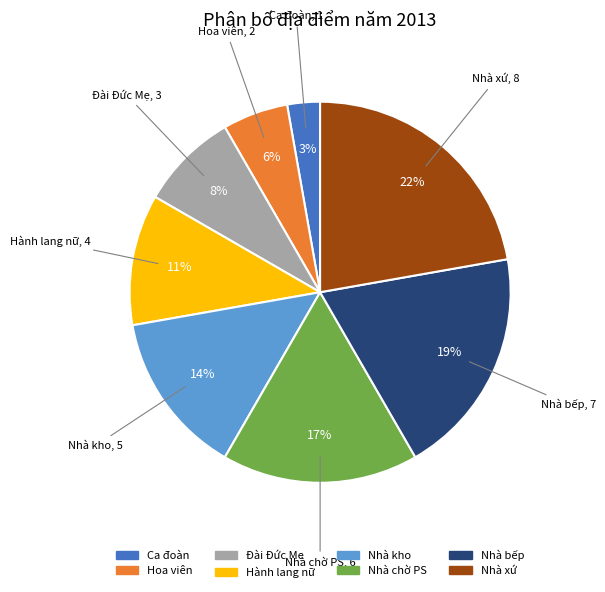

Which has a higher value, Nhà kho or Nhà chờ PS?

Nhà chờ PS